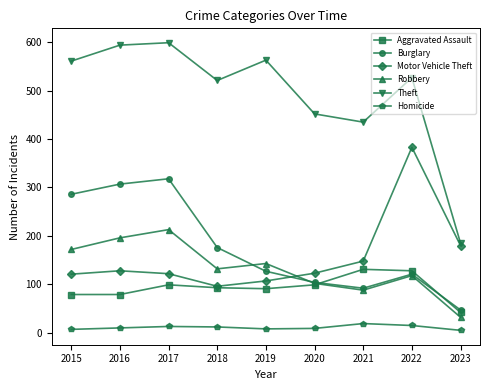

True or false: Robbery has a value of 66 at 2019.

False